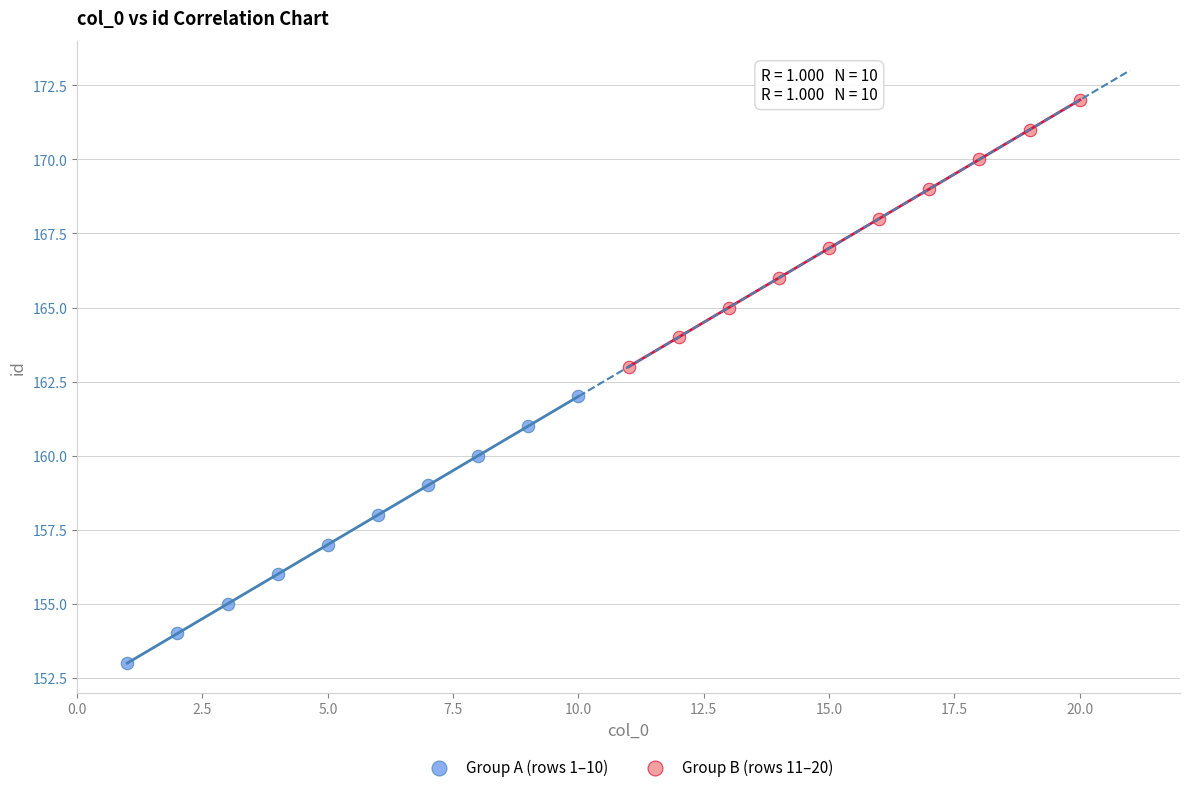

Which series contains the lowest Y value?

Group A (rows 1–10)